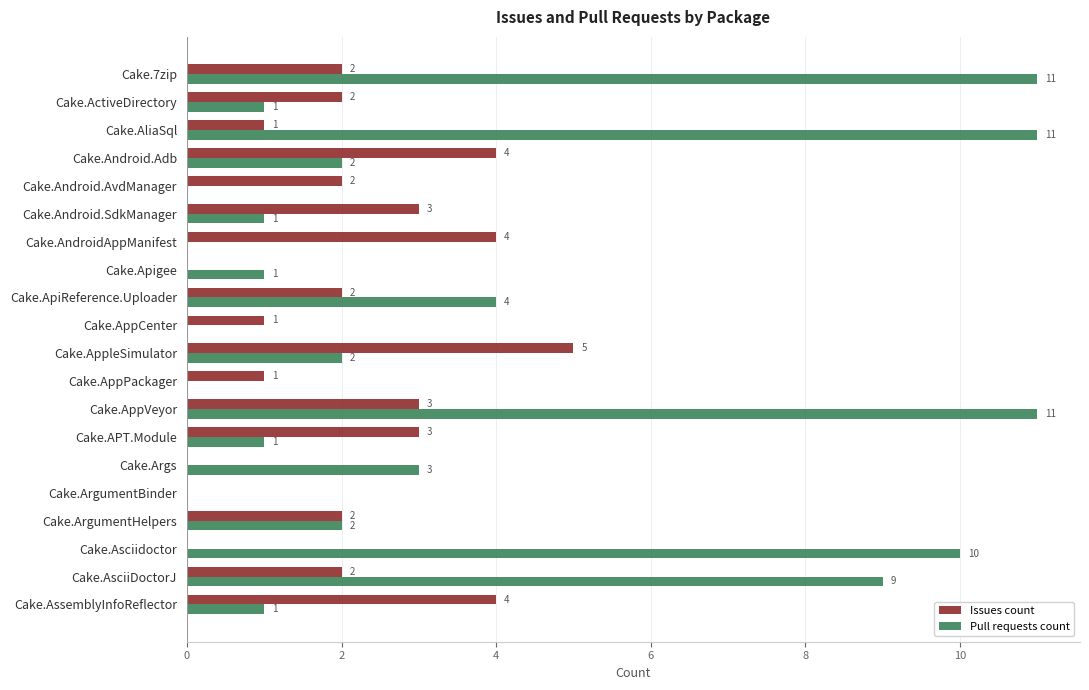

Between Cake.ArgumentHelpers and Cake.AsciiDoctorJ, which series saw the biggest shift?

Pull requests count